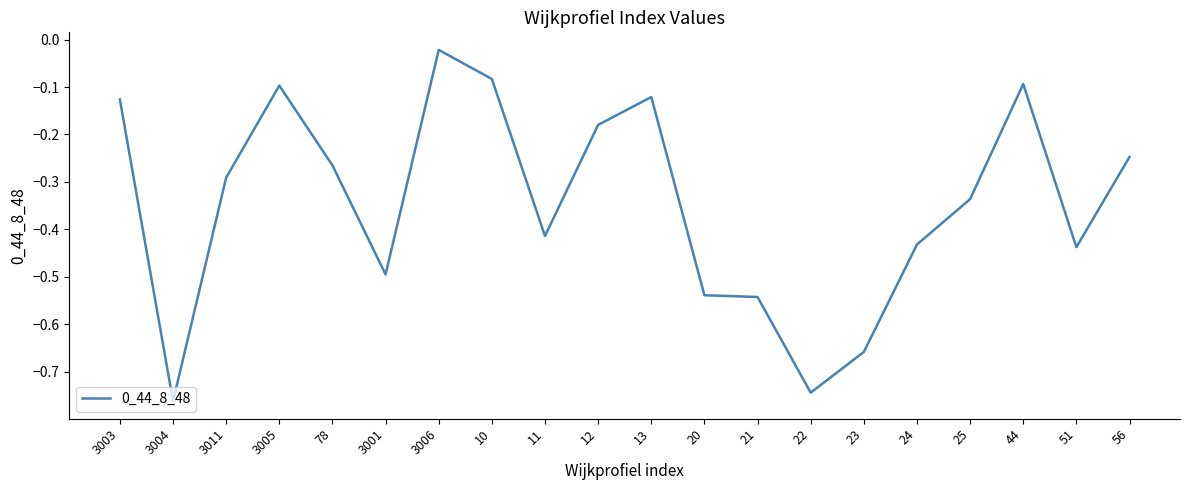

Which label corresponds to the smallest value in the chart?

3004